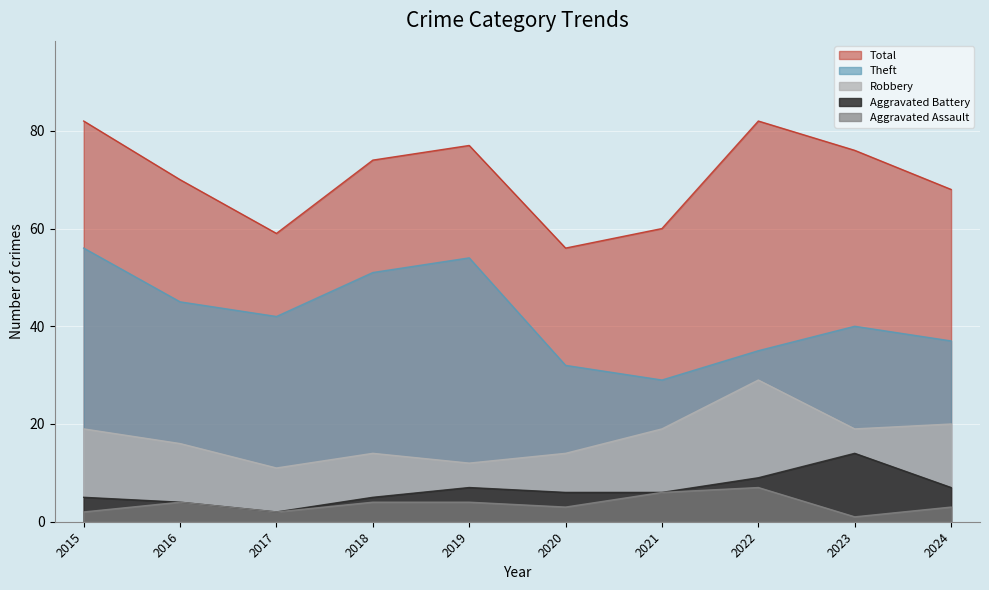

Reading right to left, extract all data points from this chart.

Theft: 2024=37	2023=40	2022=35	2021=29	2020=32	2019=54	2018=51	2017=42	2016=45	2015=56
Robbery: 2024=20	2023=19	2022=29	2021=19	2020=14	2019=12	2018=14	2017=11	2016=16	2015=19
Aggravated Battery: 2024=7	2023=14	2022=9	2021=6	2020=6	2019=7	2018=5	2017=2	2016=4	2015=5
Aggravated Assault: 2024=3	2023=1	2022=7	2021=6	2020=3	2019=4	2018=4	2017=2	2016=4	2015=2
Total: 2024=68	2023=76	2022=82	2021=60	2020=56	2019=77	2018=74	2017=59	2016=70	2015=82